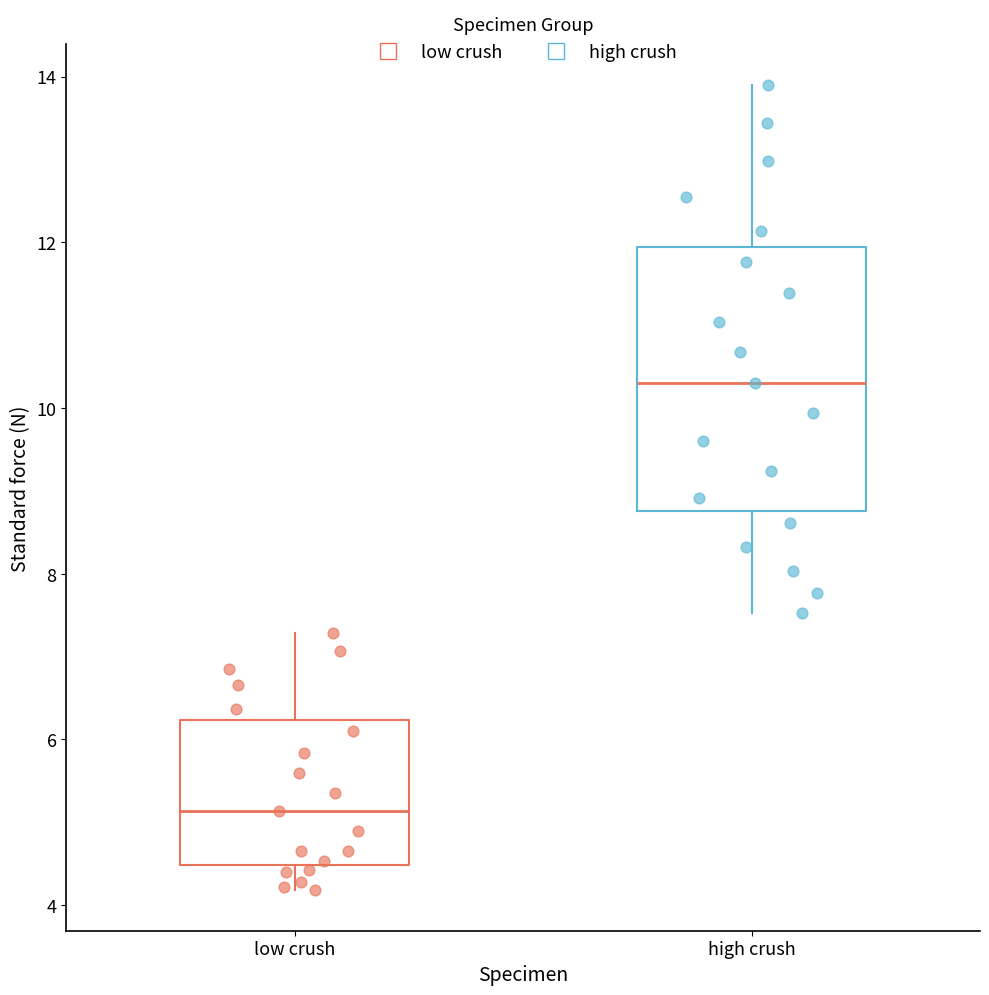

Where does the median line of the box for high crush sit on the y-axis? The values are not printed on the chart, so give them approximately, as read against the axis.

10.4